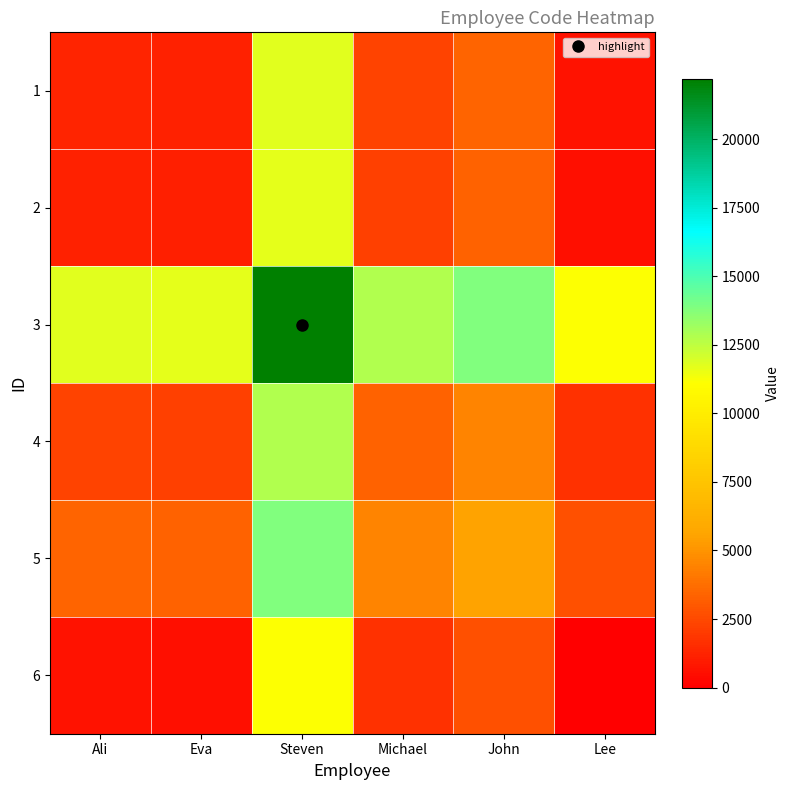

Reading left to right, list all the values displayed in this chart.

1: Ali=1234.0	Eva=1172.5	Steven=11728.0	Michael=2283.5	John=3394.5	Lee=617.0
2: Ali=1172.5	Eva=1111.0	Steven=11666.5	Michael=2222.0	John=3333.0	Lee=555.5
3: Ali=11728.0	Eva=11666.5	Steven=22222.0	Michael=12777.5	John=13888.5	Lee=11111.0
4: Ali=2283.5	Eva=2222.0	Steven=12777.5	Michael=3333.0	John=4444.0	Lee=1666.5
5: Ali=3394.5	Eva=3333.0	Steven=13888.5	Michael=4444.0	John=5555.0	Lee=2777.5
6: Ali=617.0	Eva=555.5	Steven=11111.0	Michael=1666.5	John=2777.5	Lee=0.0